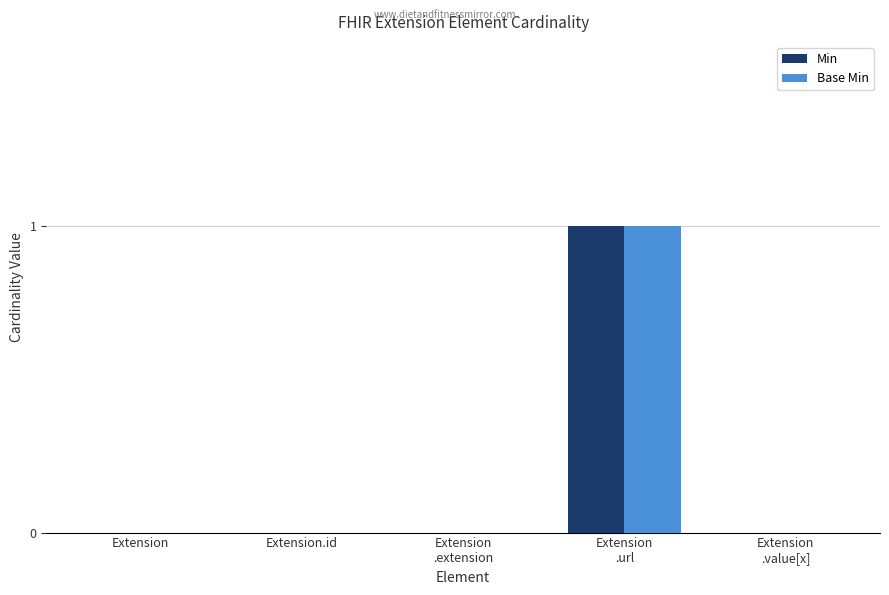

How many series are shown in this chart?

2